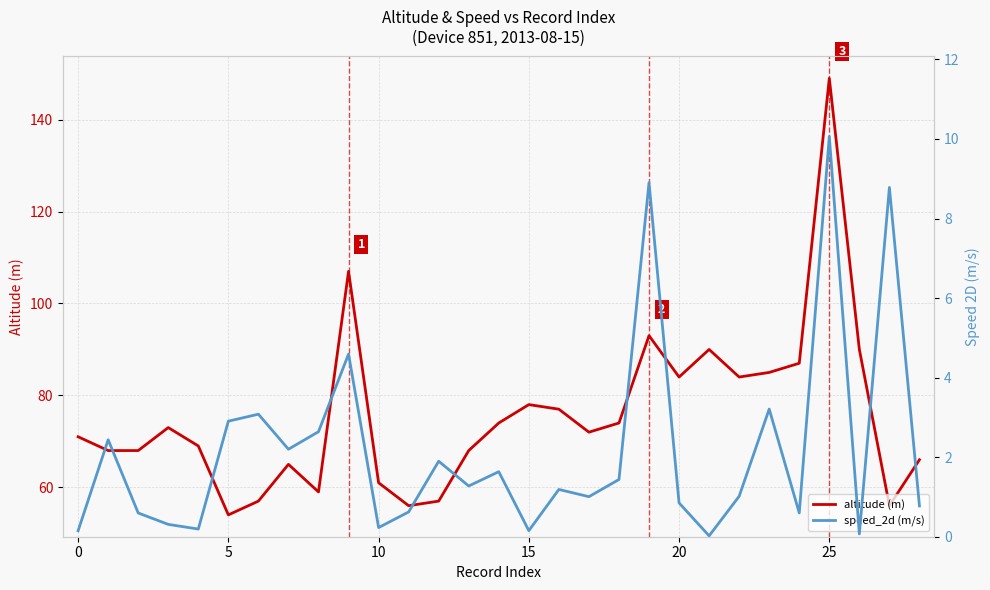

How many interior local peaks does the altitude (m) series have?

7